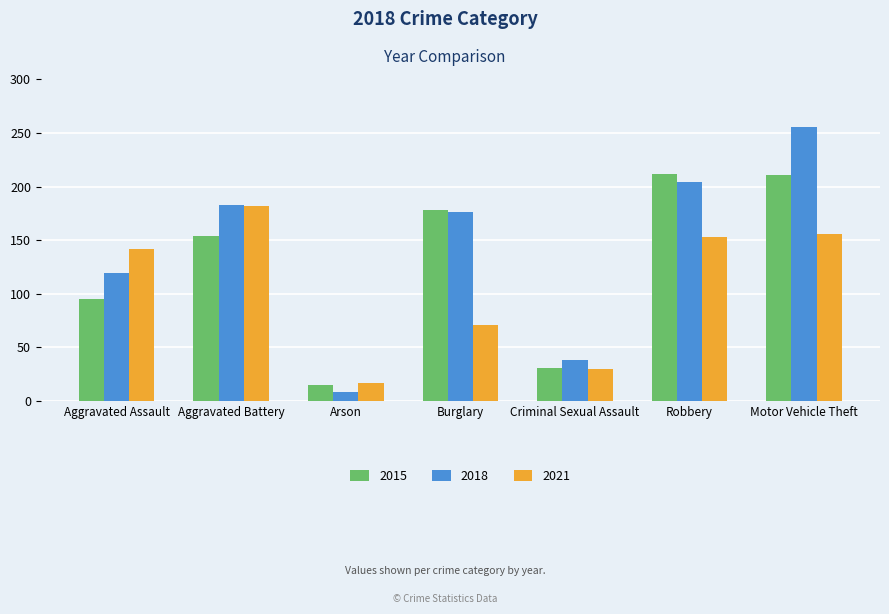

Does the chart contain any negative values?

No